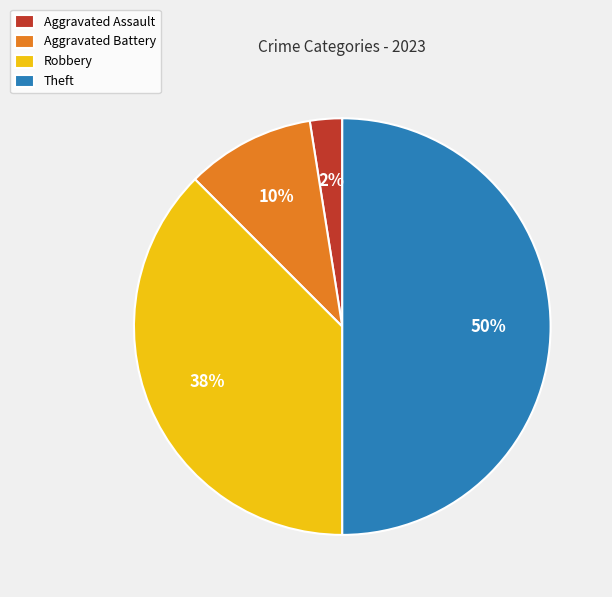

What is the largest slice in the pie chart?

Theft